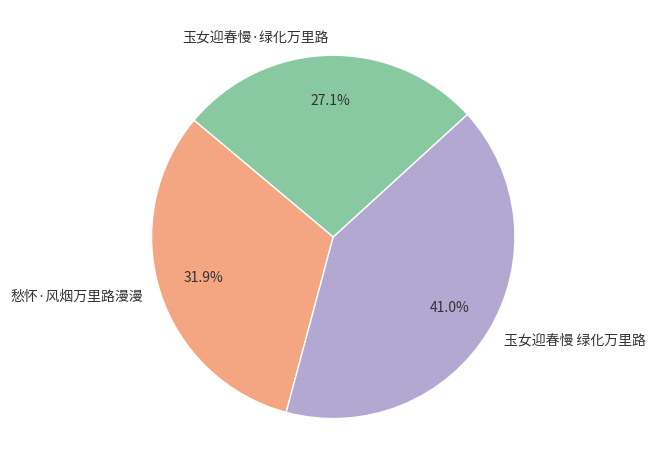

What portion of the pie excludes 玉女迎春慢 绿化万里路?

59.0%